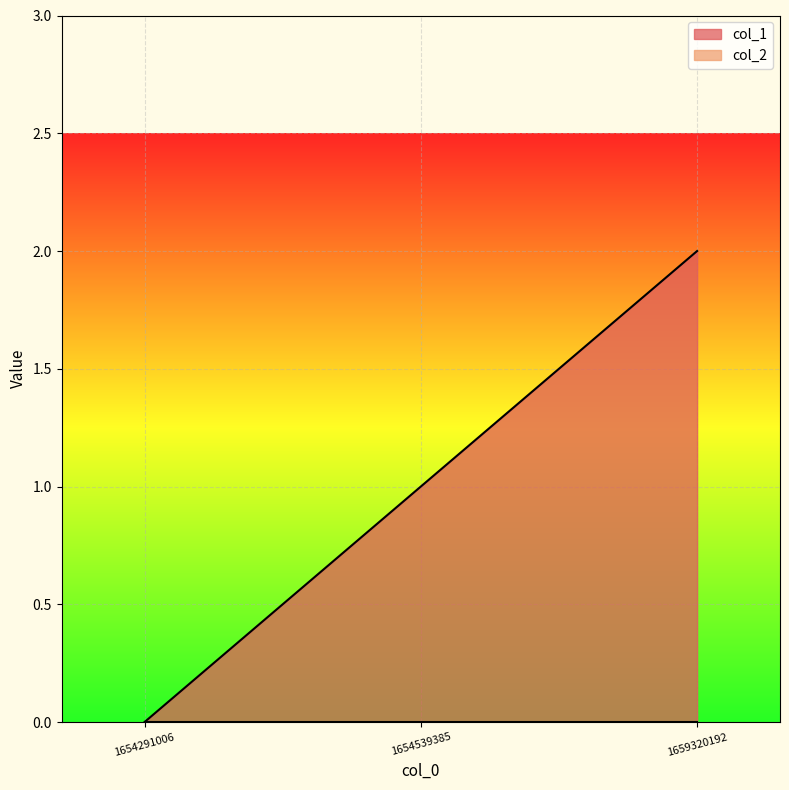

List the labels in order of value, smallest first.

1654291006, 1654539385, 1659320192